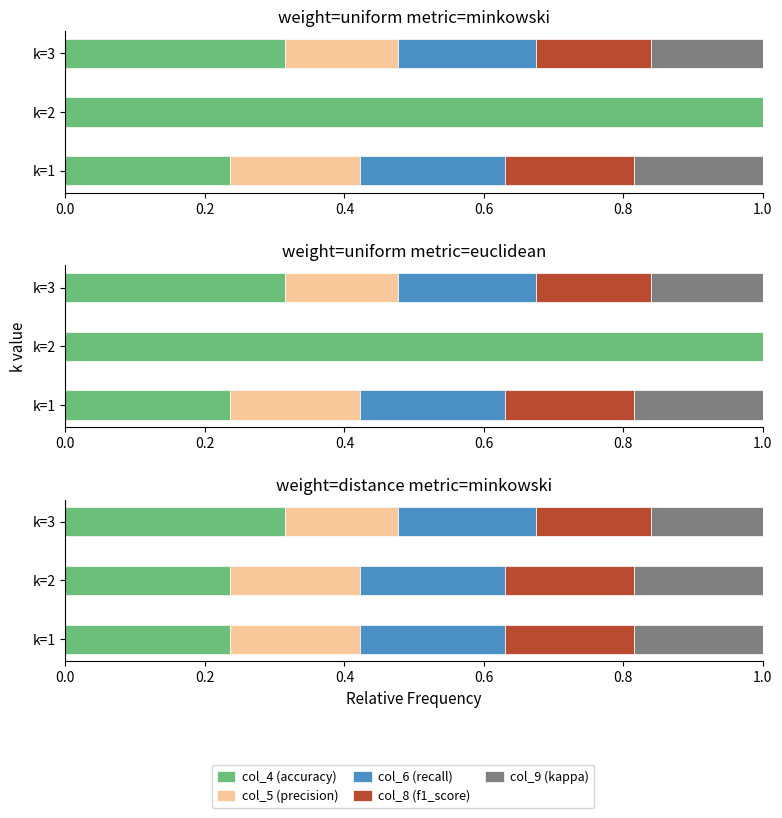

Are the bars horizontal?

Yes